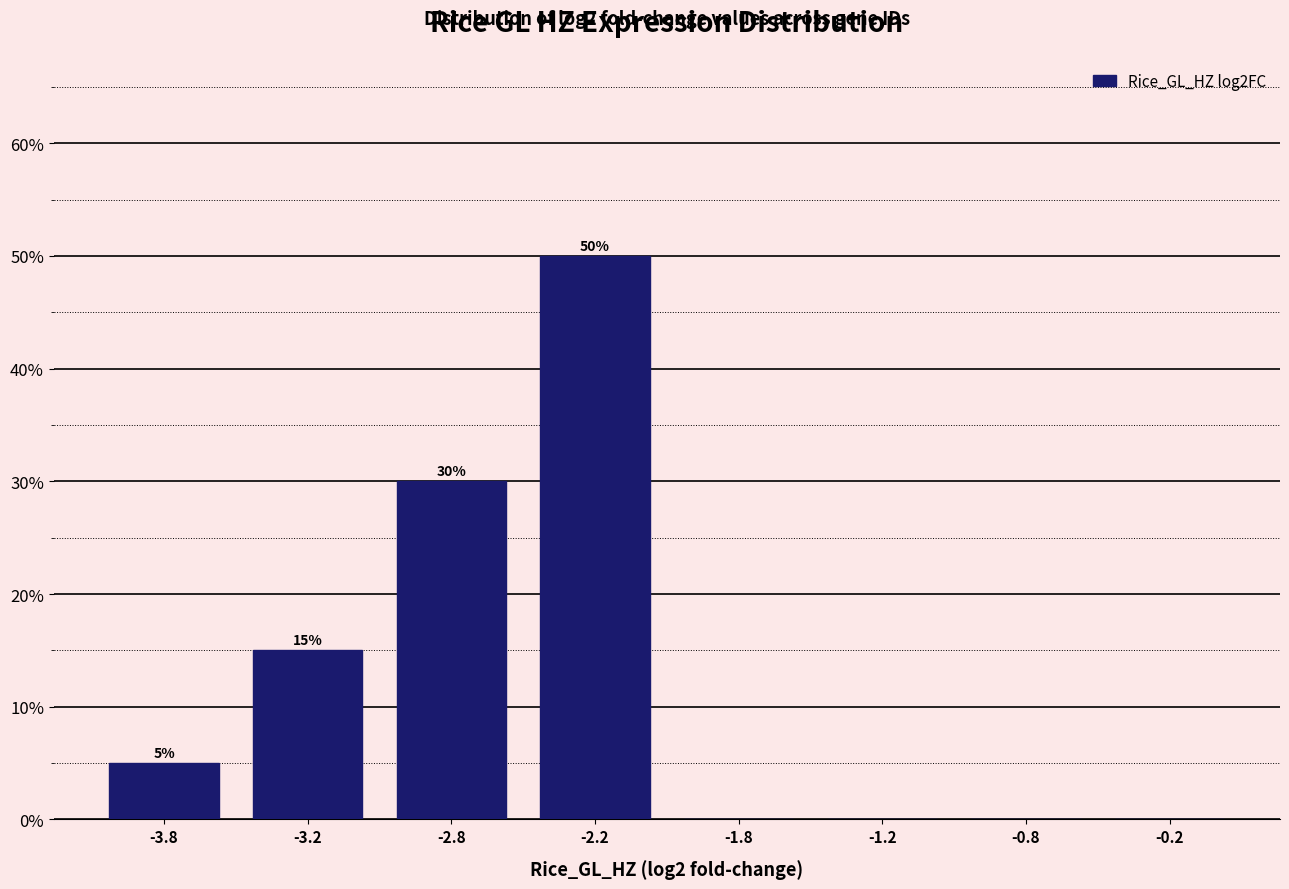

Reading right to left, extract all data points from this chart.

-0.2=0	-0.8=0	-1.2=0	-1.8=0	-2.2=50	-2.8=30	-3.2=15	-3.8=5